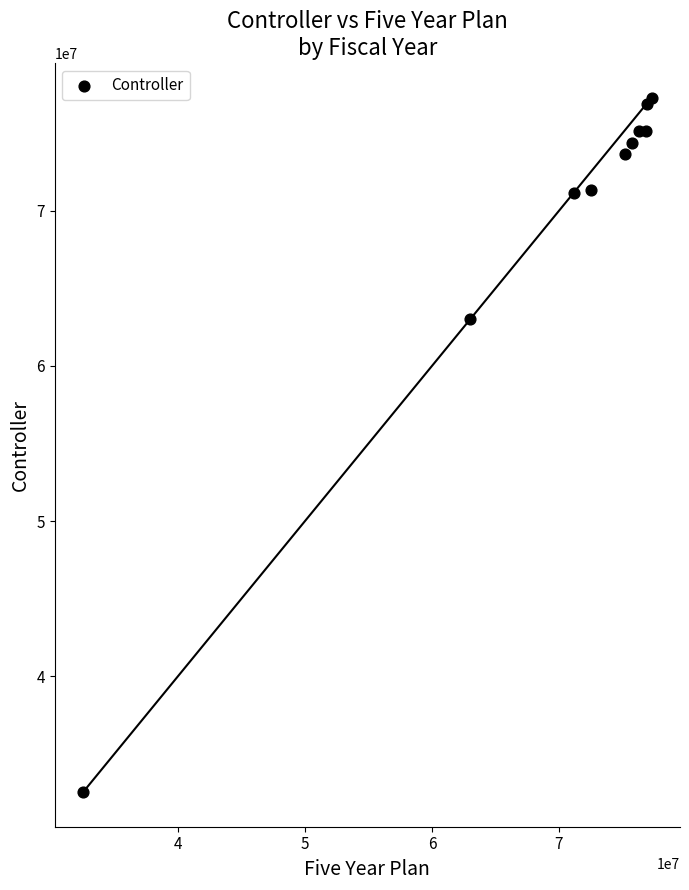

What Y value in the scatter plot is closest to 54919778?

63013000.0